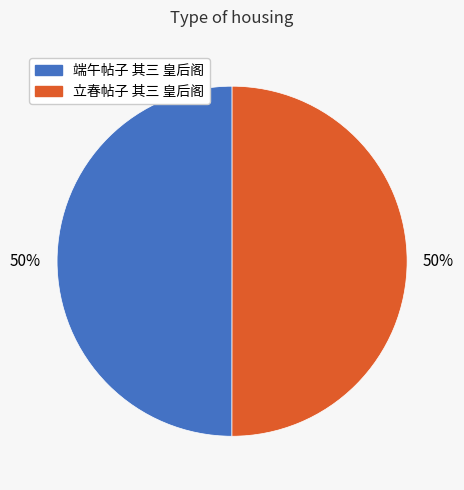

To the nearest percent, what is the combined percentage of 立春帖子 其三 皇后阁 and 端午帖子 其三 皇后阁?

100%